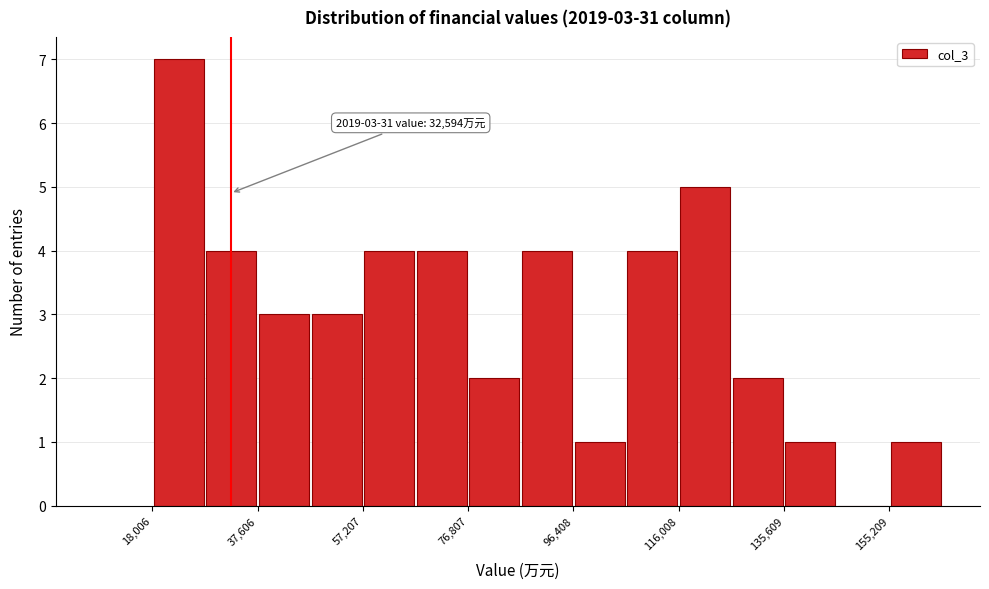

Which range on the x-axis has the tallest bar?

18000 to 28000